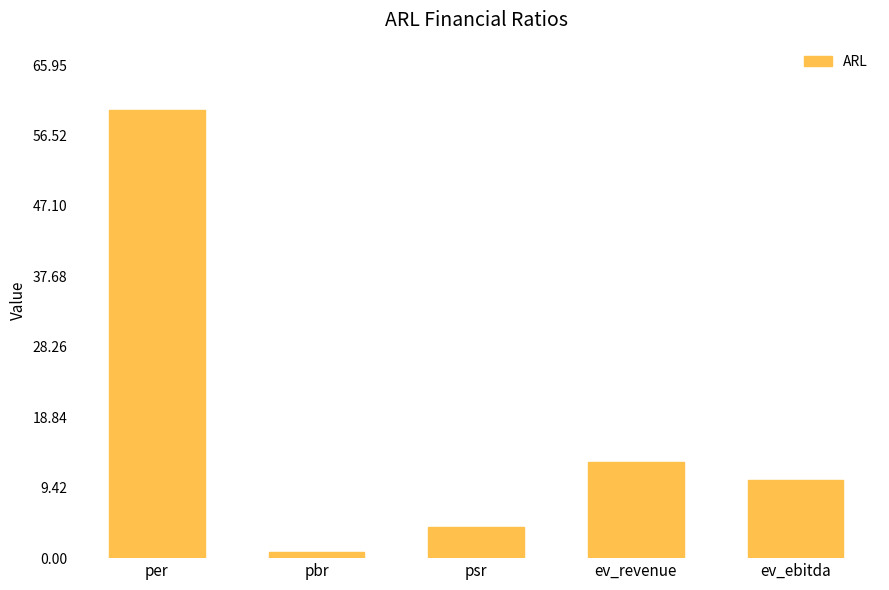

The value at per is 60.0. True or false?

True